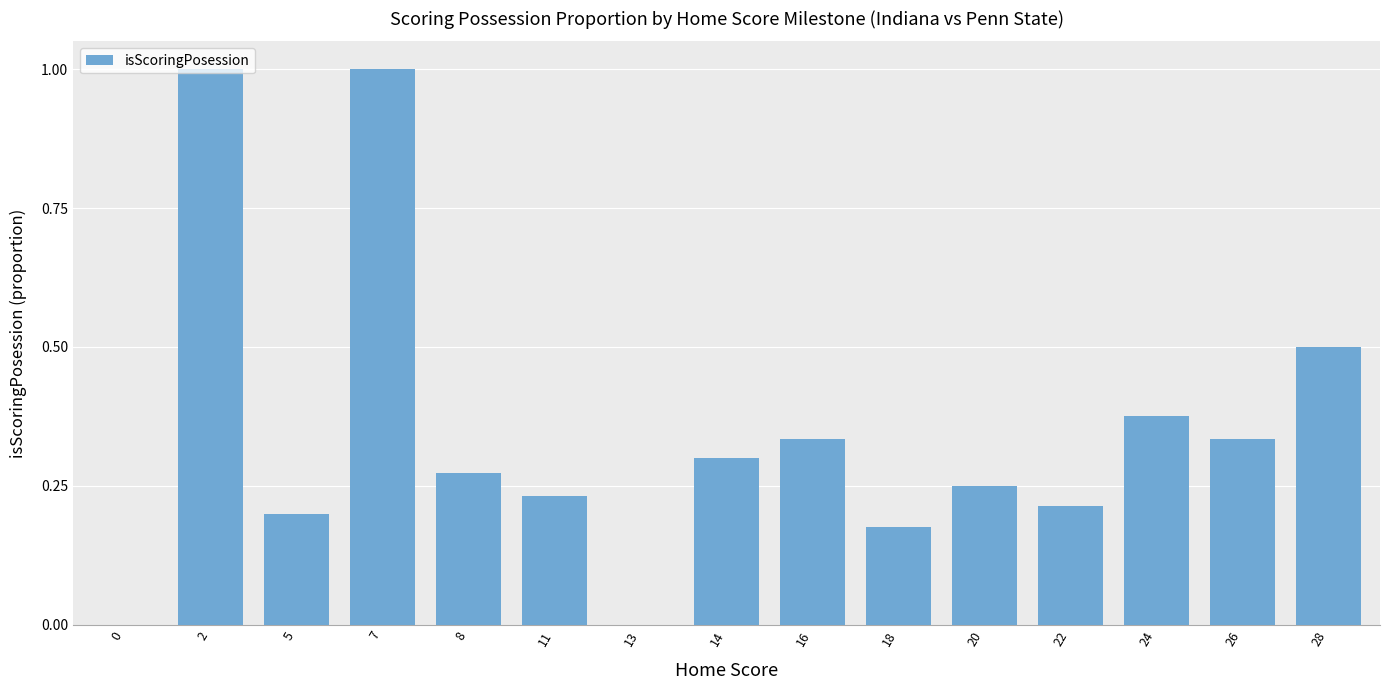

What is the sum of the values at 24 and 8?

0.6